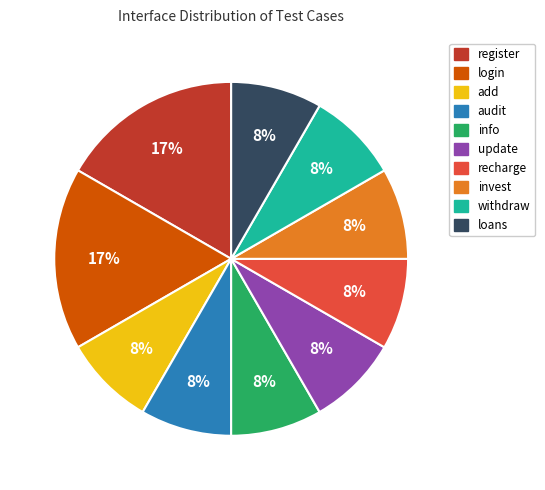

True or false: withdraw accounts for 1% of the total.

False